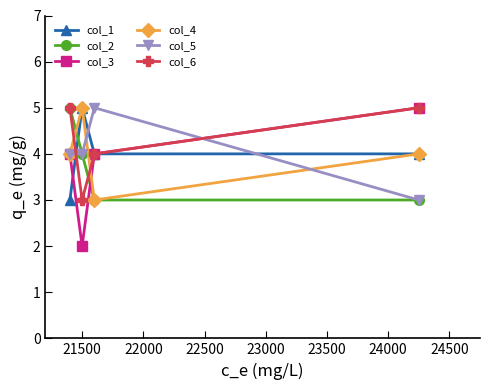

What is the value of the col_4 point at the 1st from the left?

4